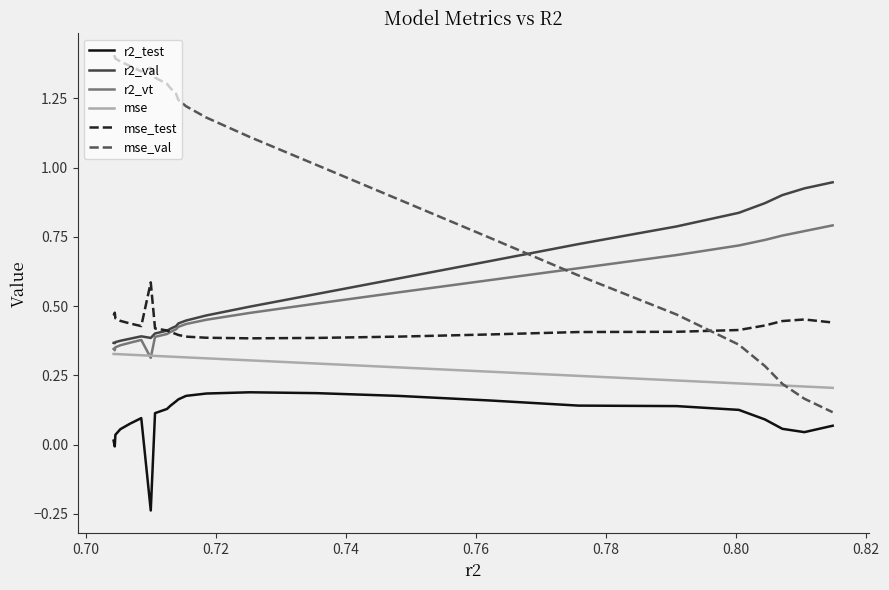

Which series has the largest total across all categories?

mse_val